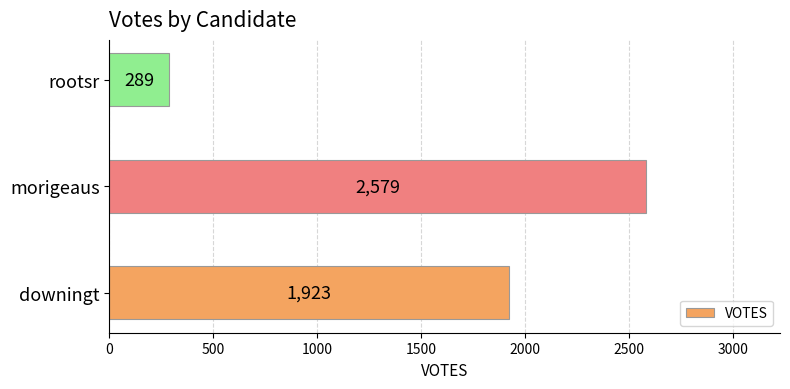

What is the average value?

1597